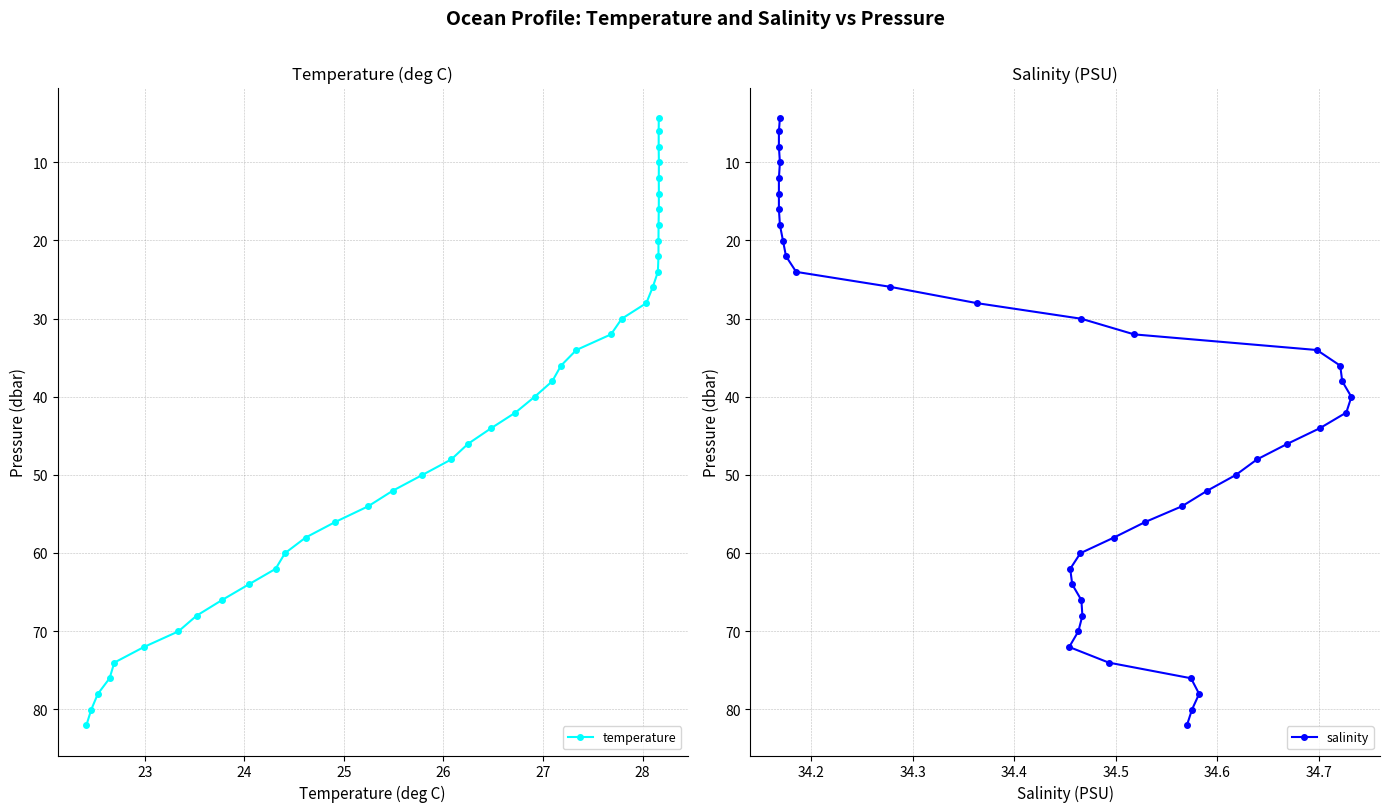

How many lines are shown in the chart?

2